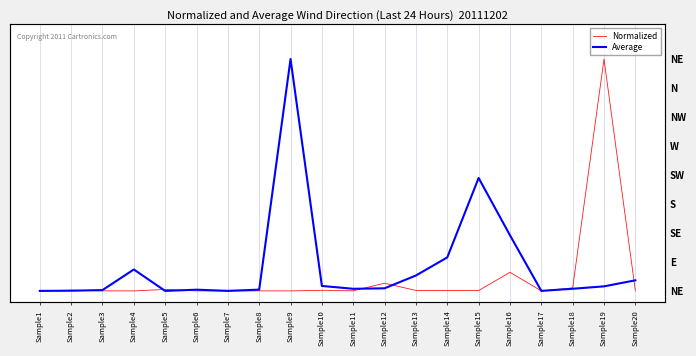

Reading left to right, extract all data points from this chart.

Normalized: Sample1=0.0	Sample2=0.0	Sample3=0.0	Sample4=0.0	Sample5=0.0	Sample6=0.0	Sample7=0.0	Sample8=0.0	Sample9=0.0	Sample10=0.0	Sample11=0.0	Sample12=0.0	Sample13=0.0	Sample14=0.0	Sample15=0.0	Sample16=0.1	Sample17=0.0	Sample18=0.0	Sample19=1.0	Sample20=0.0
Average: Sample1=0.0	Sample2=0.0	Sample3=0.0	Sample4=0.1	Sample5=0.0	Sample6=0.0	Sample7=0.0	Sample8=0.0	Sample9=1.0	Sample10=0.0	Sample11=0.0	Sample12=0.0	Sample13=0.1	Sample14=0.1	Sample15=0.5	Sample16=0.2	Sample17=0.0	Sample18=0.0	Sample19=0.0	Sample20=0.0